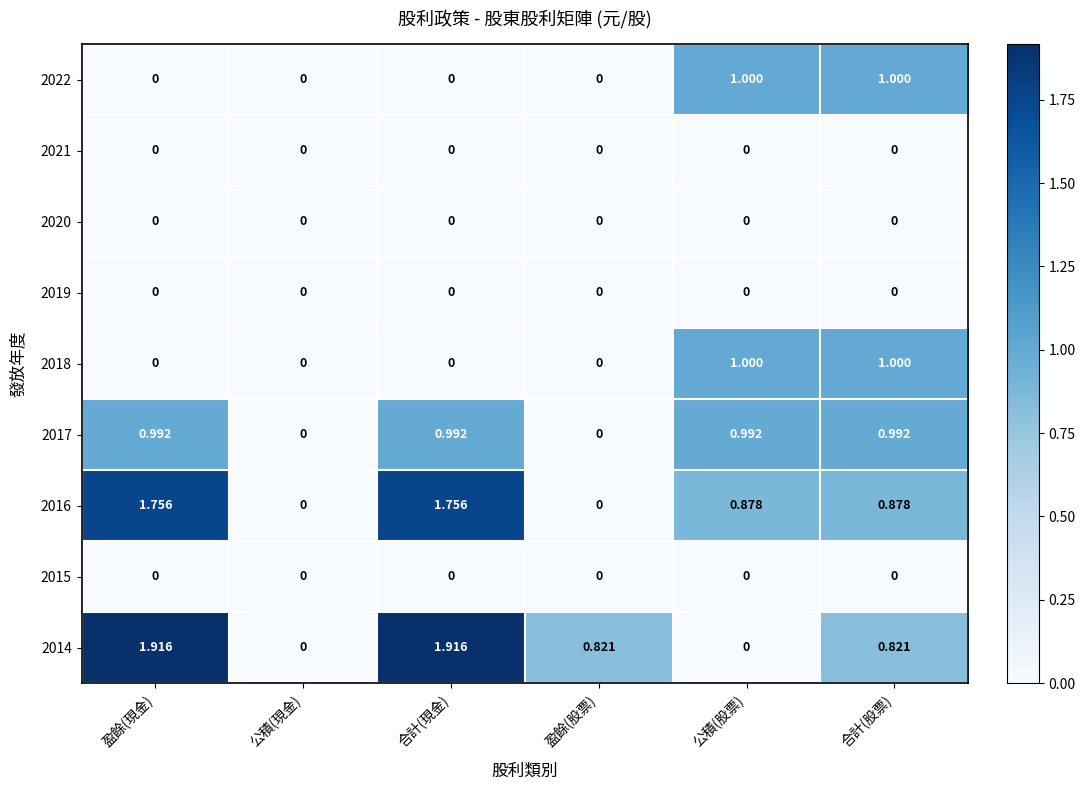

Which has a higher value, 公積(股票) or 公積(現金)?

公積(股票)